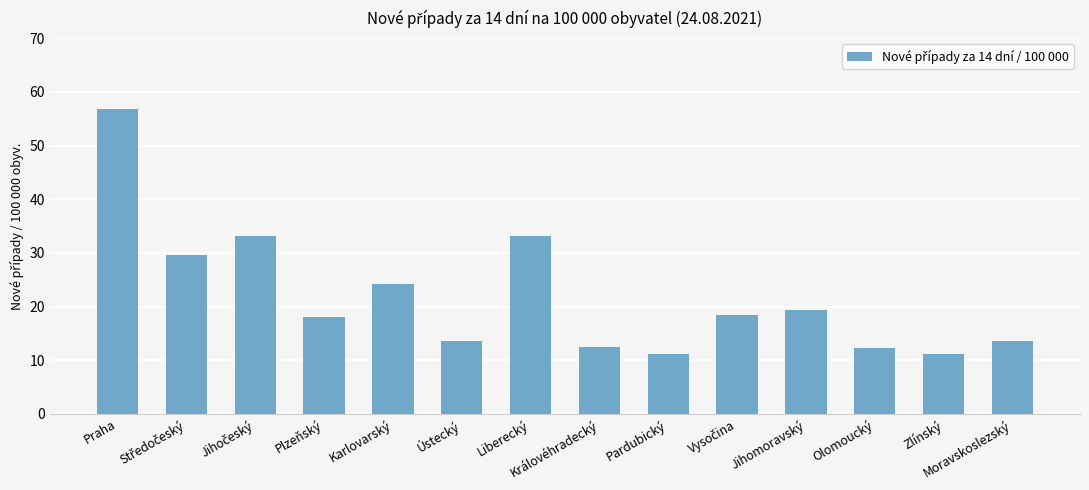

What is the difference between the maximum and minimum values?

45.8